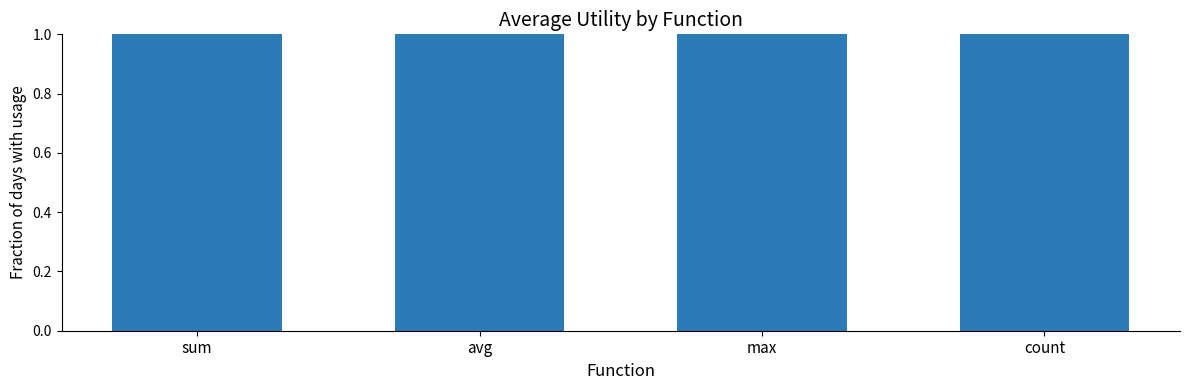

What position from the left is avg?

2